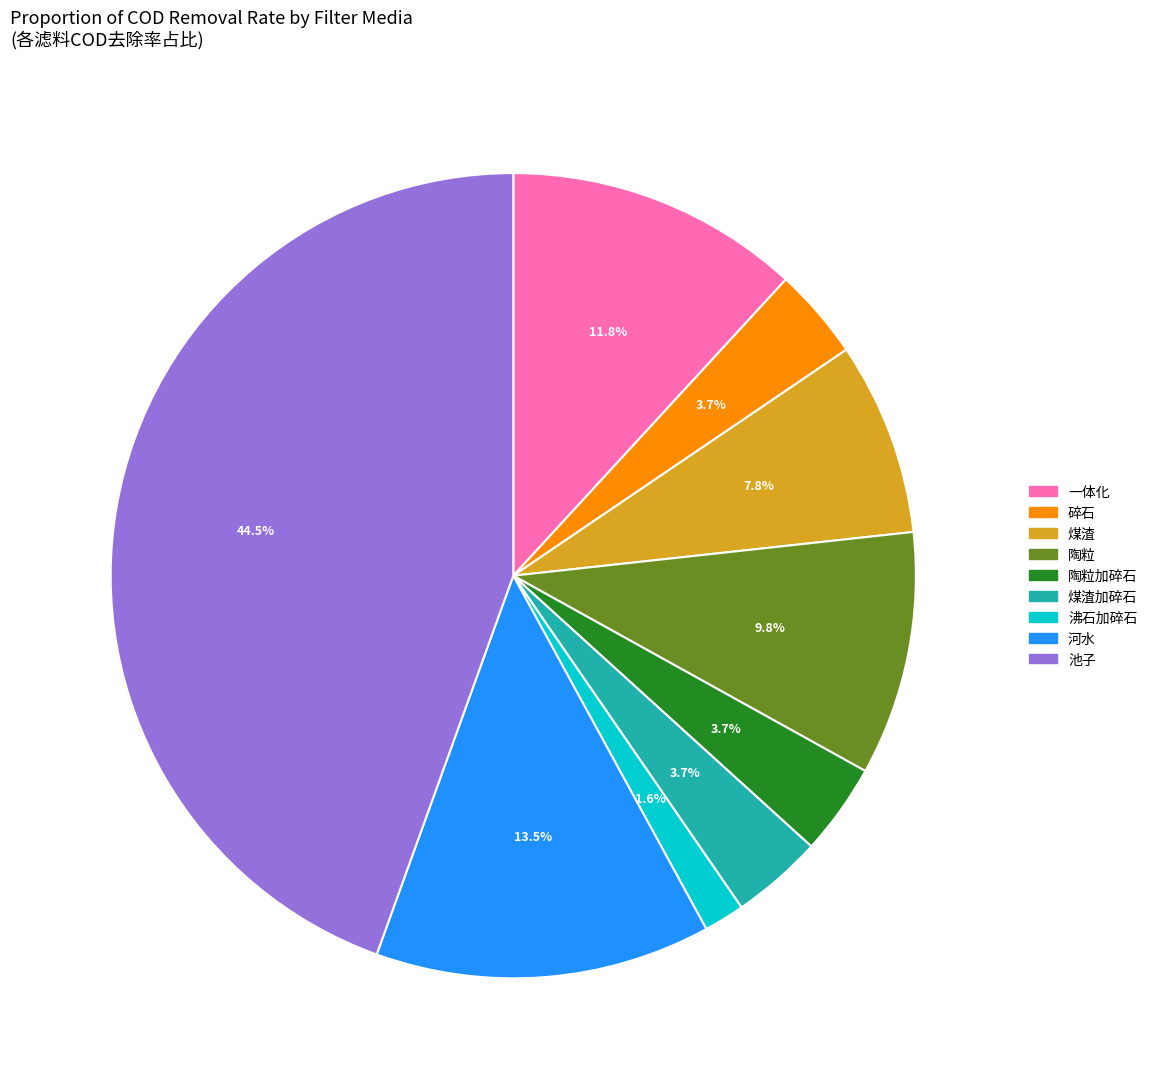

Is there any slice that represents more than half of the pie?

No